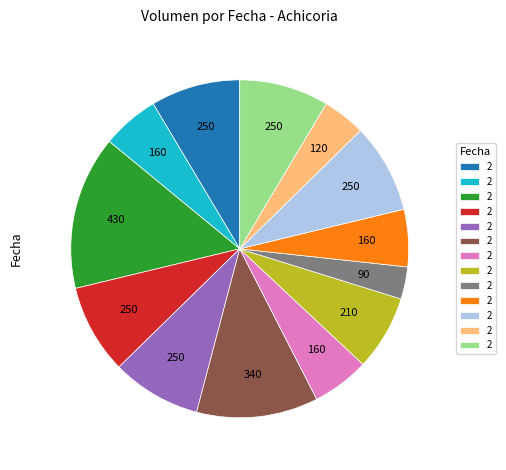

Is there a majority slice in this chart?

No